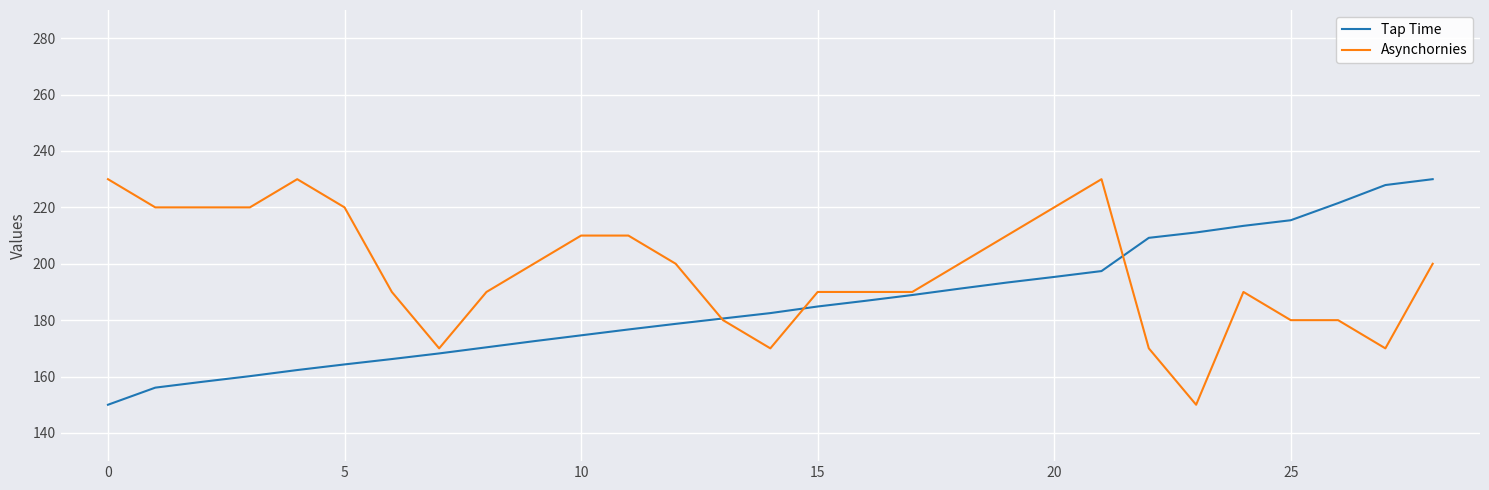

List the series in order of their overall mean, highest first.

Asynchornies, Tap Time